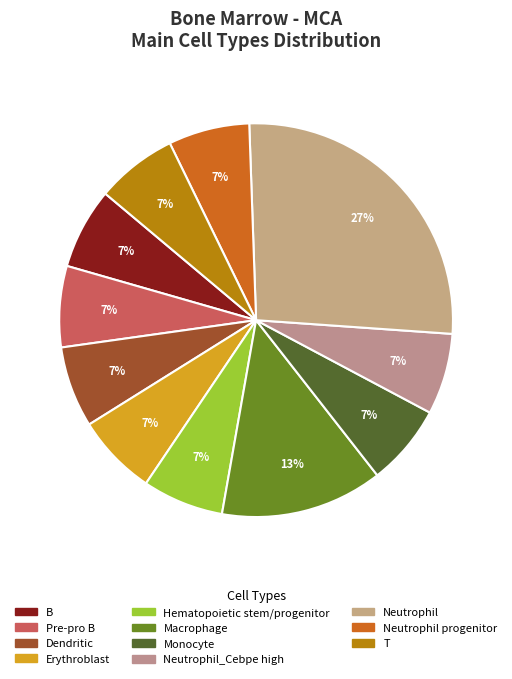

Which category has the biggest portion of the pie?

Neutrophil